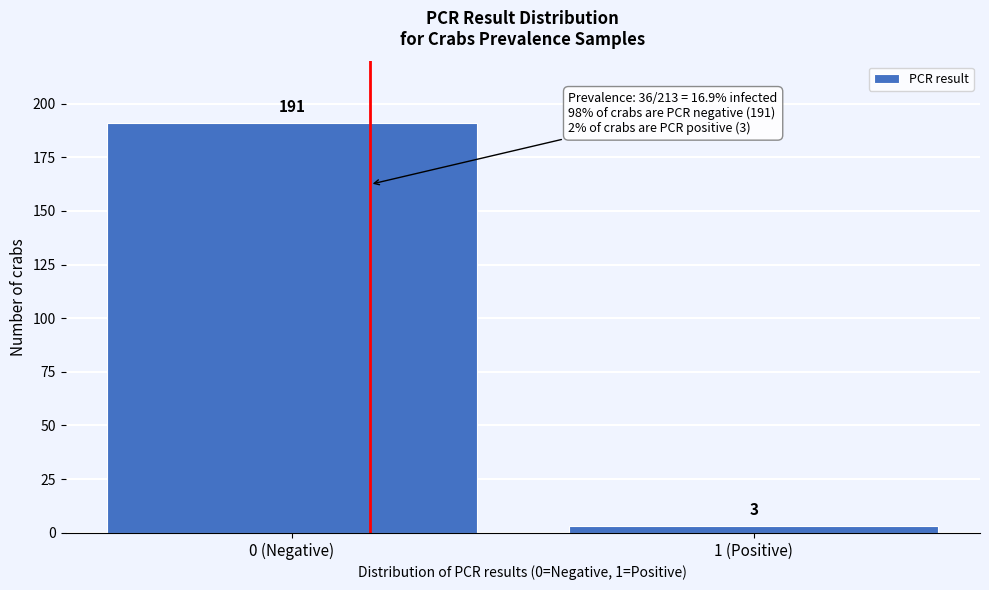

Reading left to right, extract all data points from this chart.

0 (Negative)=191	1 (Positive)=3